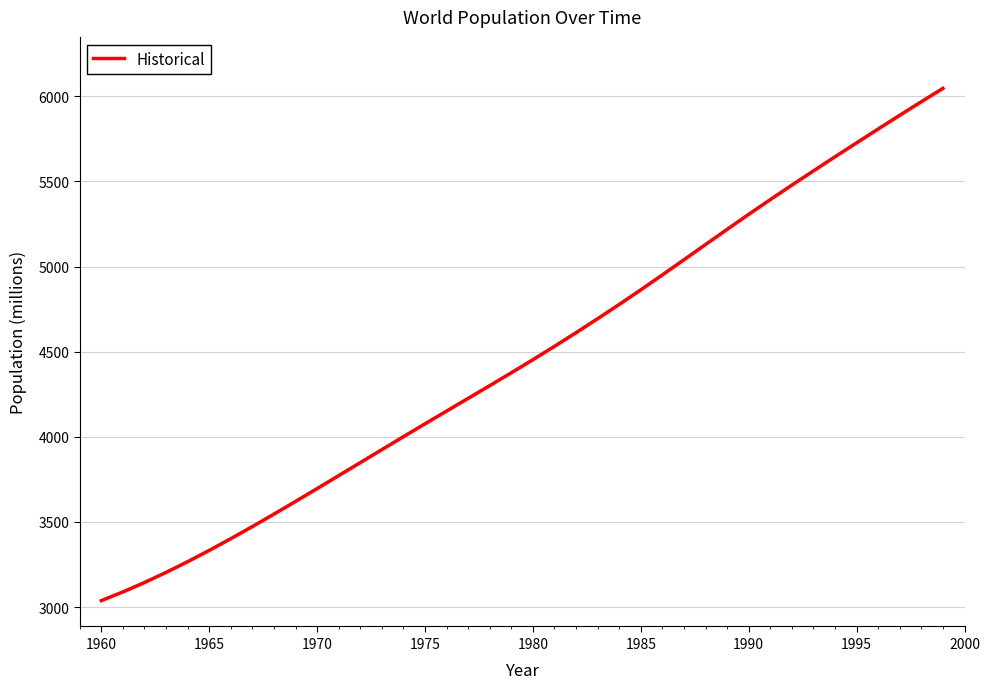

What is the minimum value shown in the chart?

3038.4